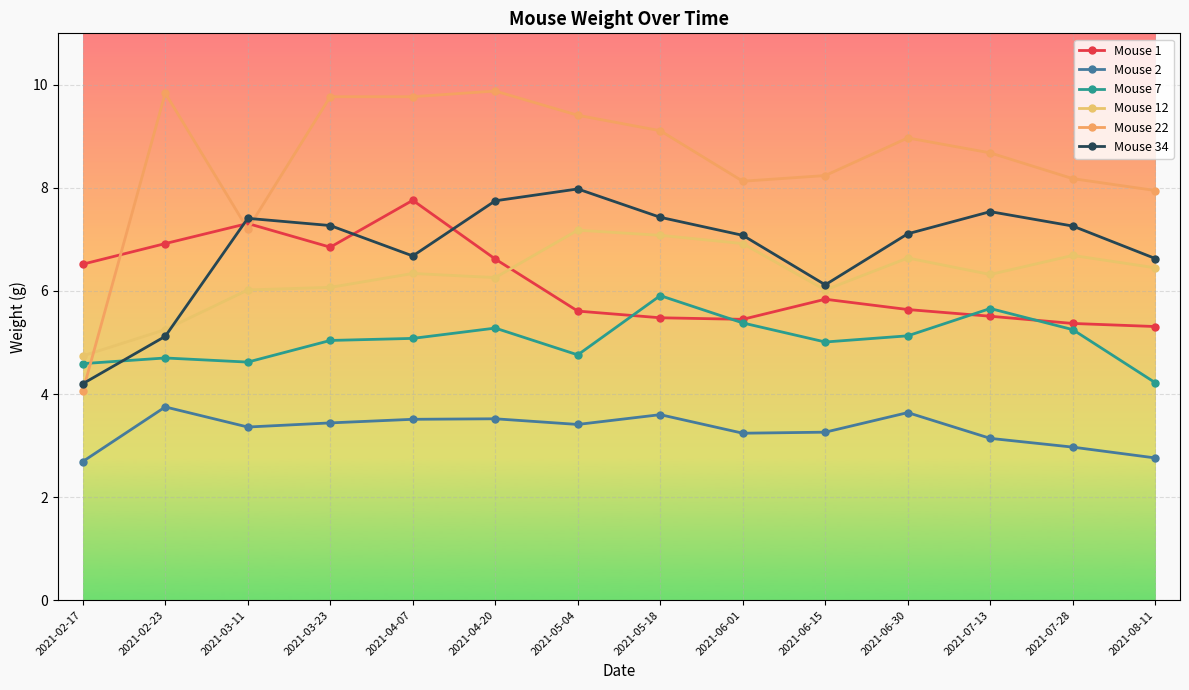

Is it true that Mouse 12 equals 6.3 at 2021-07-13?

True